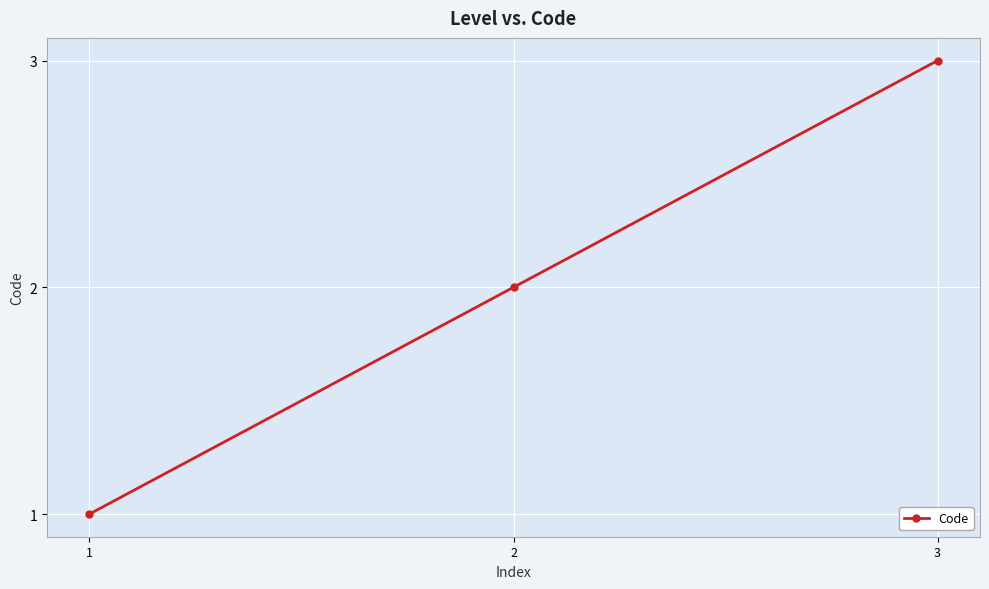

Which label corresponds to the largest value in the chart?

3